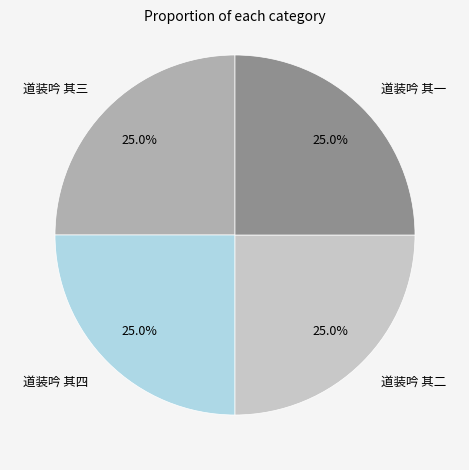

How many slices are in this pie chart?

4